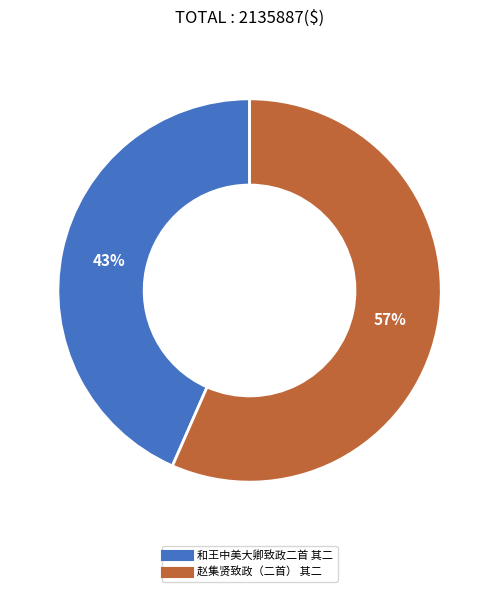

What is the majority slice?

赵集贤致政（二首） 其二